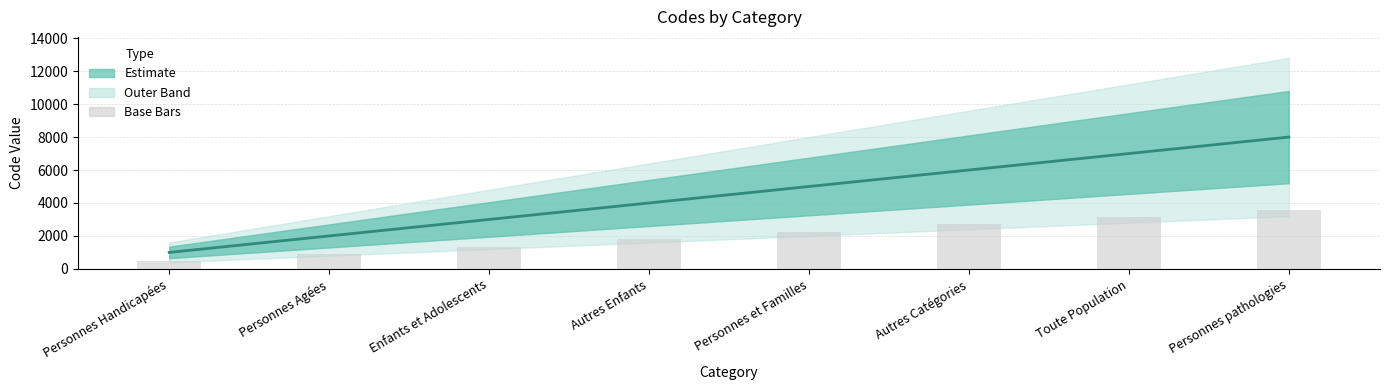

Is the value of Base Bars at Toute Population greater than the value of Code Value at Enfants et Adolescents?

Yes